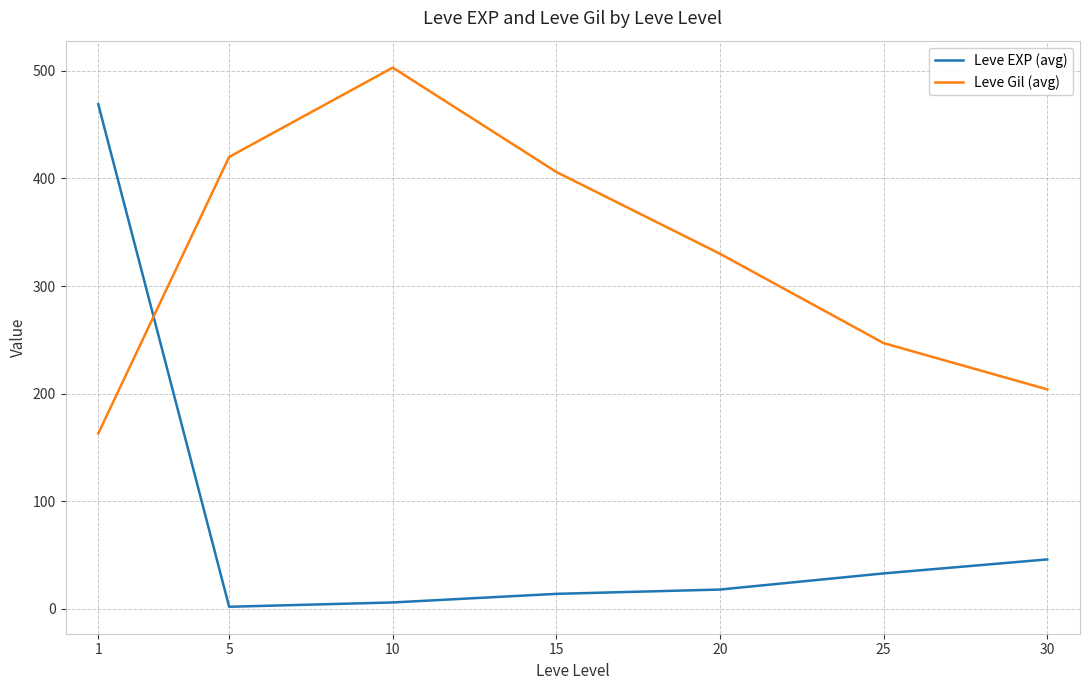

Which category has the highest value in the Leve Gil (avg) series?

10